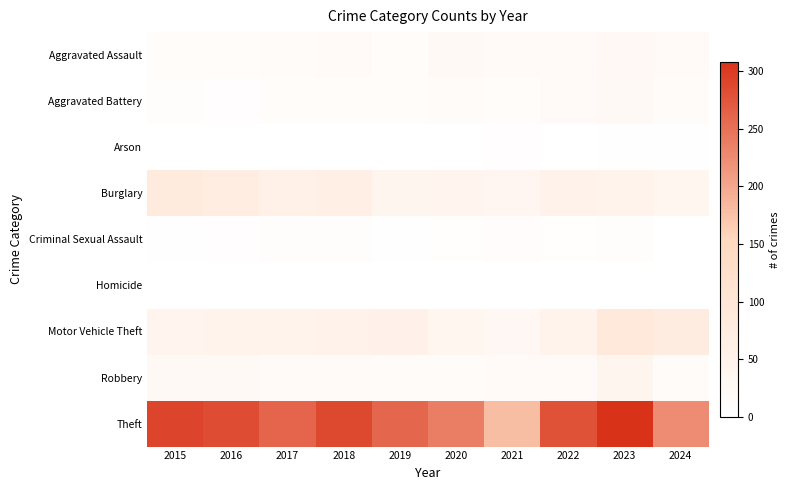

Reading left to right, list all the values displayed in this chart.

Aggravated Assault: 2015=11	2016=12	2017=14	2018=20	2019=12	2020=23	2021=18	2022=19	2023=26	2024=20
Aggravated Battery: 2015=8	2016=6	2017=13	2018=11	2019=12	2020=14	2021=12	2022=20	2023=23	2024=14
Arson: 2015=1	2016=0	2017=1	2018=0	2019=1	2020=0	2021=6	2022=0	2023=2	2024=3
Burglary: 2015=80	2016=73	2017=56	2018=62	2019=39	2020=40	2021=33	2022=50	2023=49	2024=36
Criminal Sexual Assault: 2015=3	2016=5	2017=8	2018=7	2019=3	2020=4	2021=10	2022=4	2023=7	2024=0
Homicide: 2015=1	2016=1	2017=1	2018=1	2019=0	2020=0	2021=1	2022=1	2023=0	2024=1
Motor Vehicle Theft: 2015=40	2016=45	2017=47	2018=50	2019=54	2020=37	2021=30	2022=45	2023=86	2024=74
Robbery: 2015=24	2016=24	2017=18	2018=17	2019=14	2020=14	2021=19	2022=18	2023=39	2024=16
Theft: 2015=290	2016=283	2017=261	2018=287	2019=259	2020=238	2021=179	2022=279	2023=308	2024=224